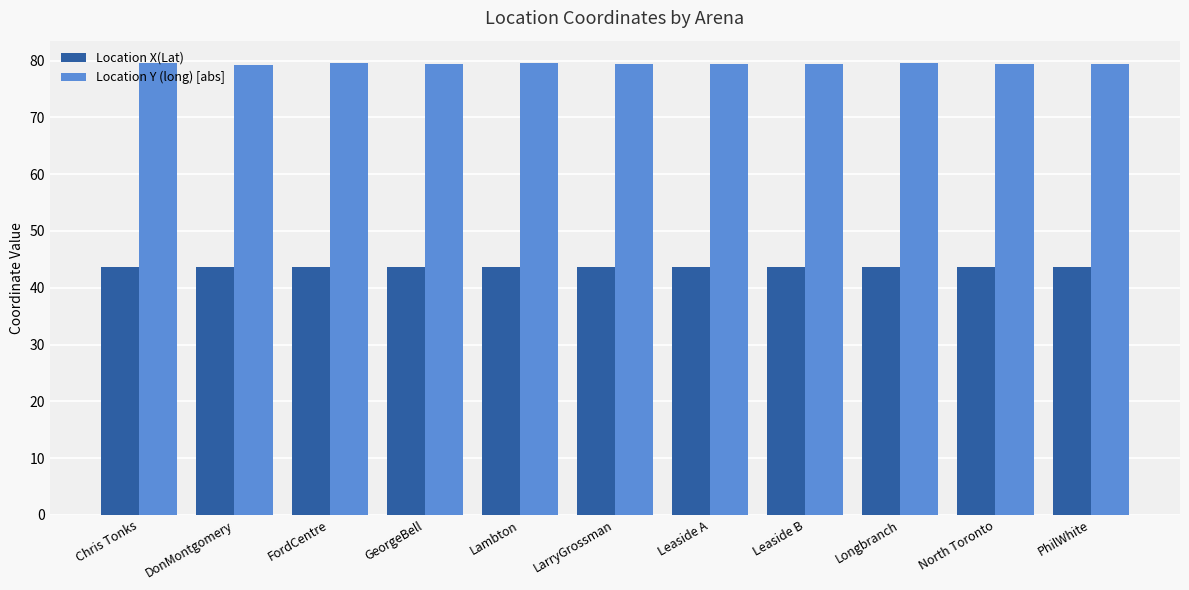

What is the value of the Location X(Lat) bar at the 4th from the left?

43.7